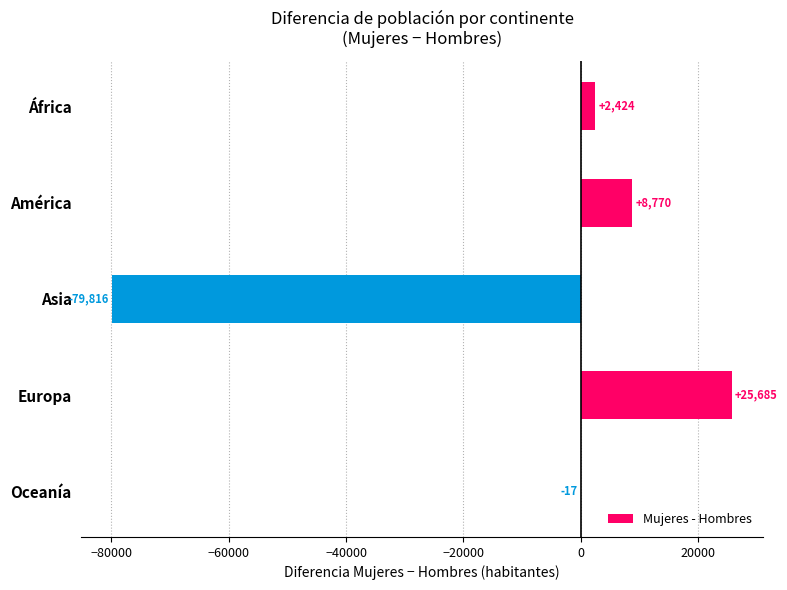

What is the sum of the values at Oceanía and Europa?

25668